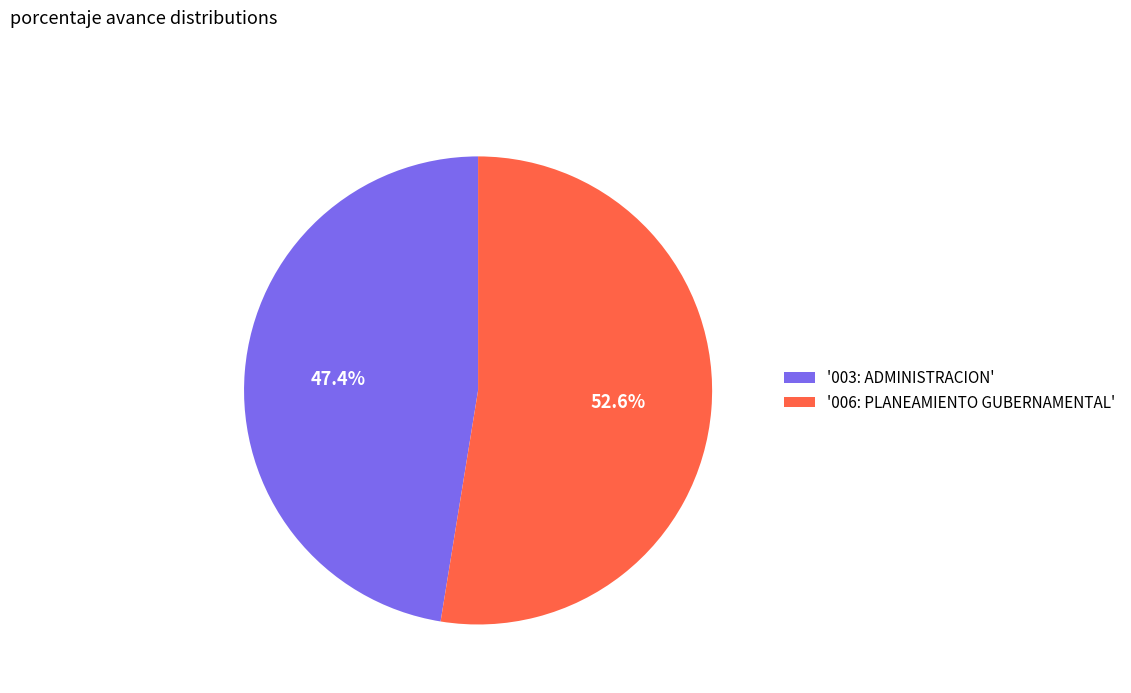

How many segments does this pie chart have?

2